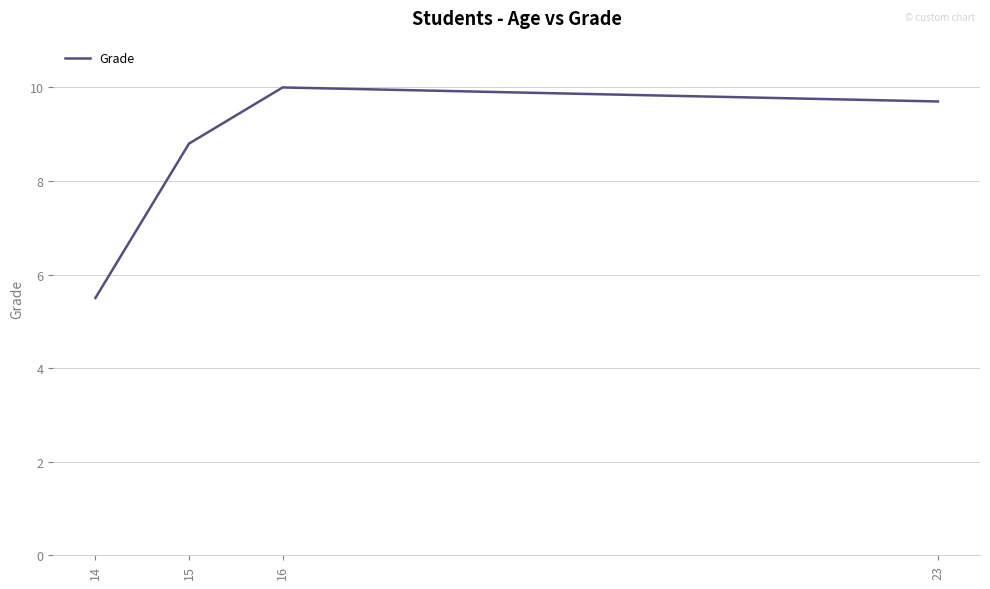

Rank the categories by value from lowest to highest.

14, 15, 23, 16